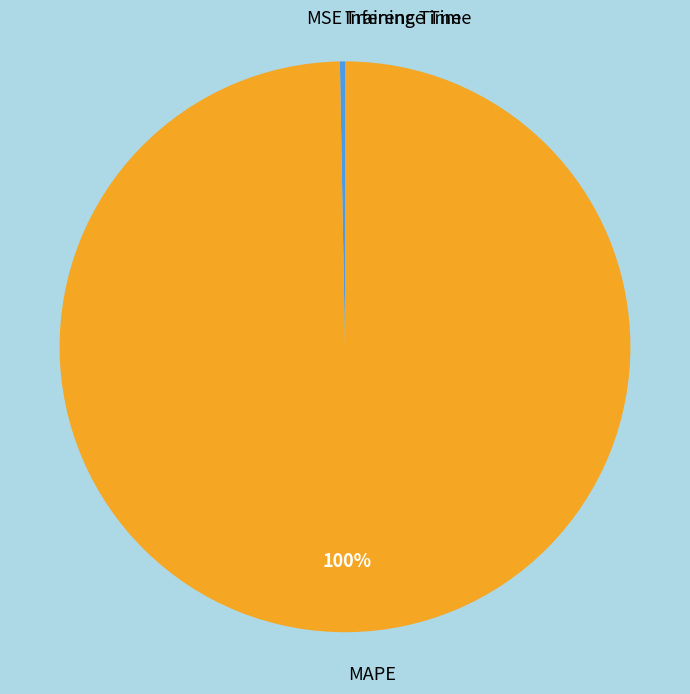

What is the largest slice in the pie chart?

MAPE